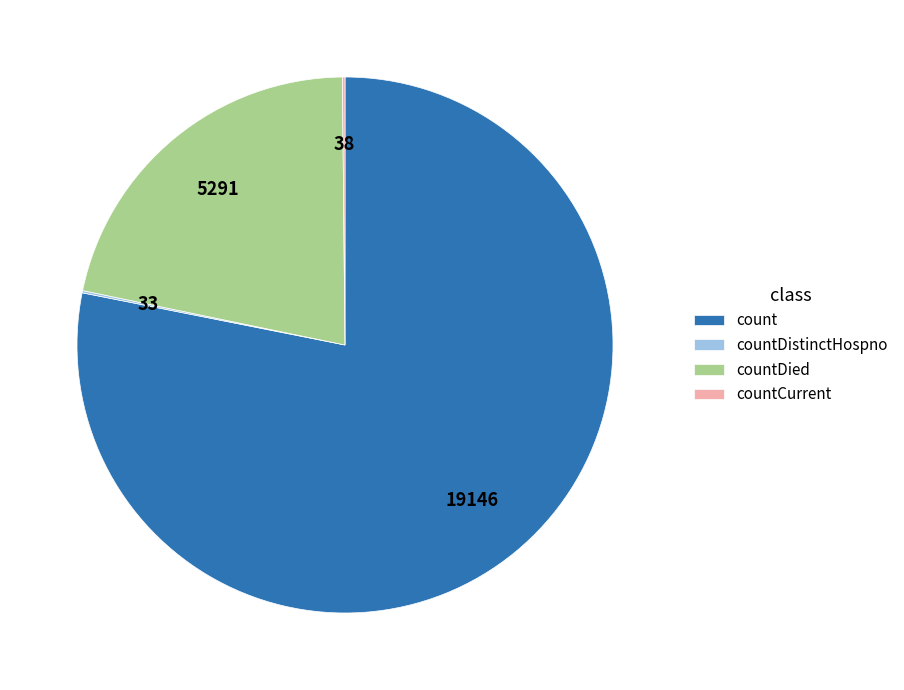

Which slice represents more than half of the pie?

count